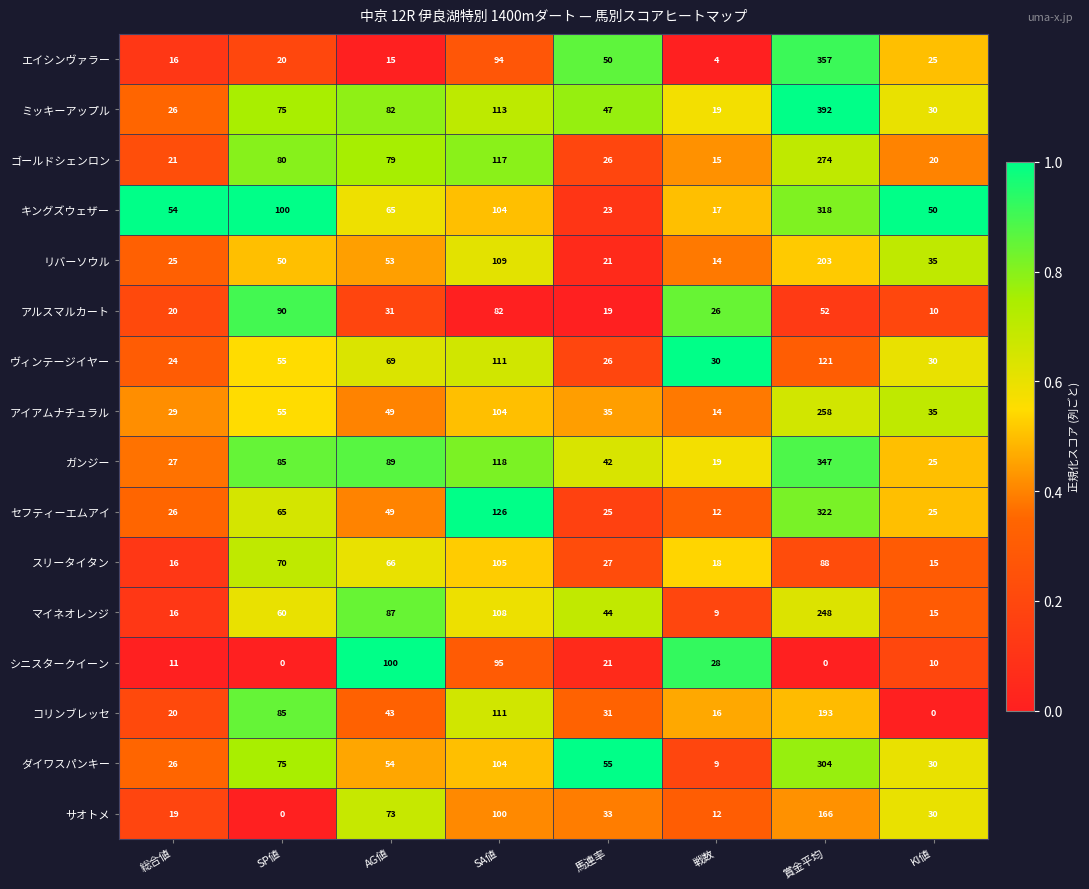

What is the sum of the ヴィンテージイヤー values at KI値 and SP値?

85